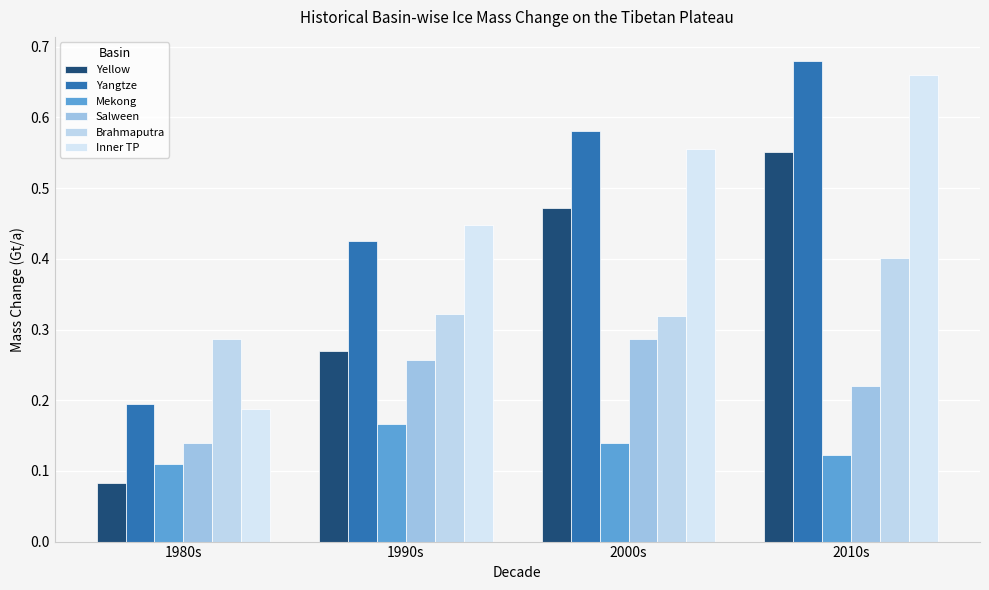

Rank the series at 2000s from lowest to highest value.

Mekong, Salween, Brahmaputra, Yellow, Inner TP, Yangtze